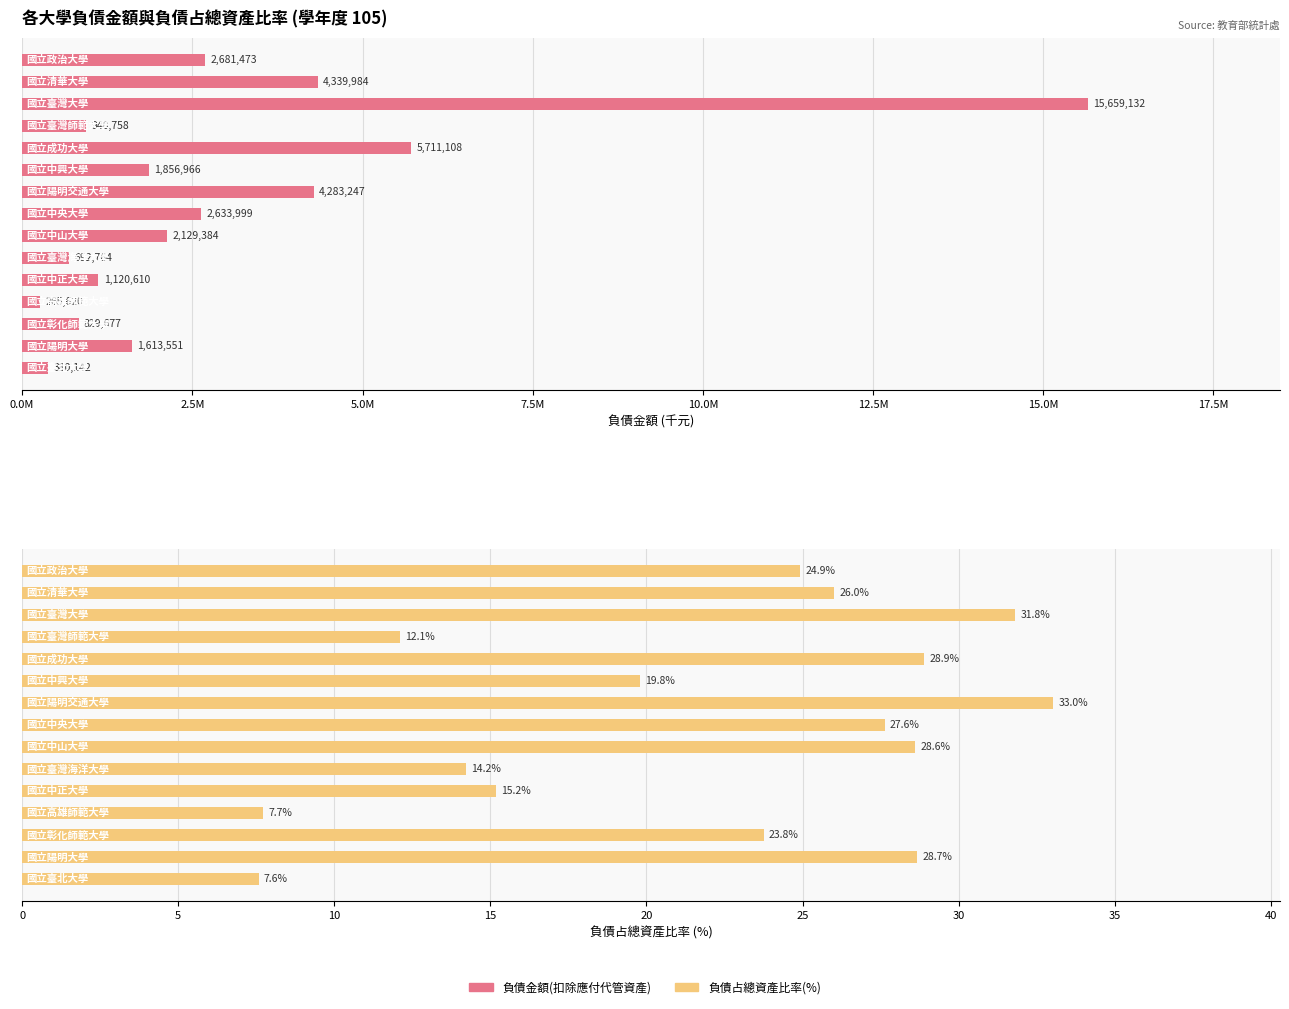

Between 5.0M and 12, which series saw the biggest shift?

負債金額(扣除應付代管資產)